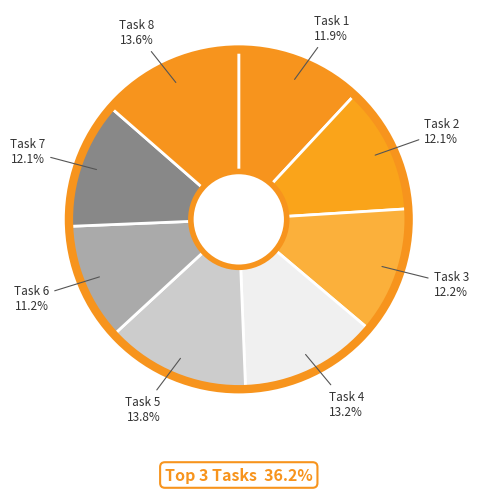

What is the ratio of the value at Task 8 to the value at Task 7?

1.1